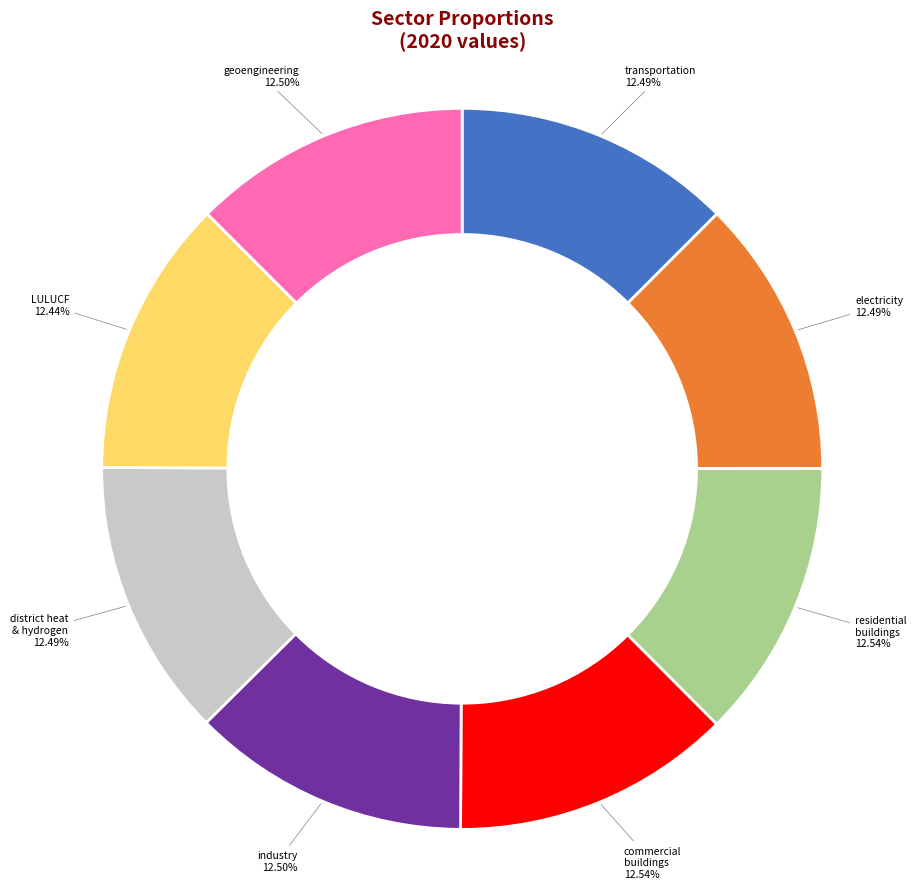

Is there a majority slice in this chart?

No